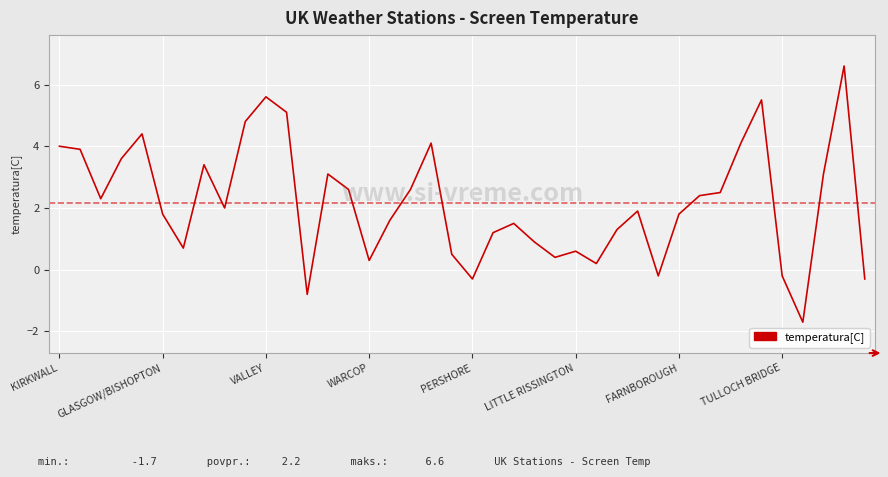

Reading left to right, extract all data points from this chart.

4.0	3.9	2.3	3.6	4.4	1.8	0.7	3.4	2.0	4.8	5.6	5.1	-0.8	3.1	2.6	0.3	1.6	2.6	4.1	0.5	-0.3	1.2	1.5	0.9	0.4	0.6	0.2	1.3	1.9	-0.2	1.8	2.4	2.5	4.1	5.5	-0.2	-1.7	3.1	6.6	-0.3